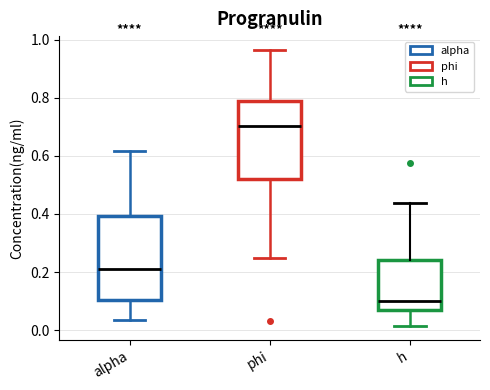

Which box is the tallest, from its lower edge to its upper edge?

alpha